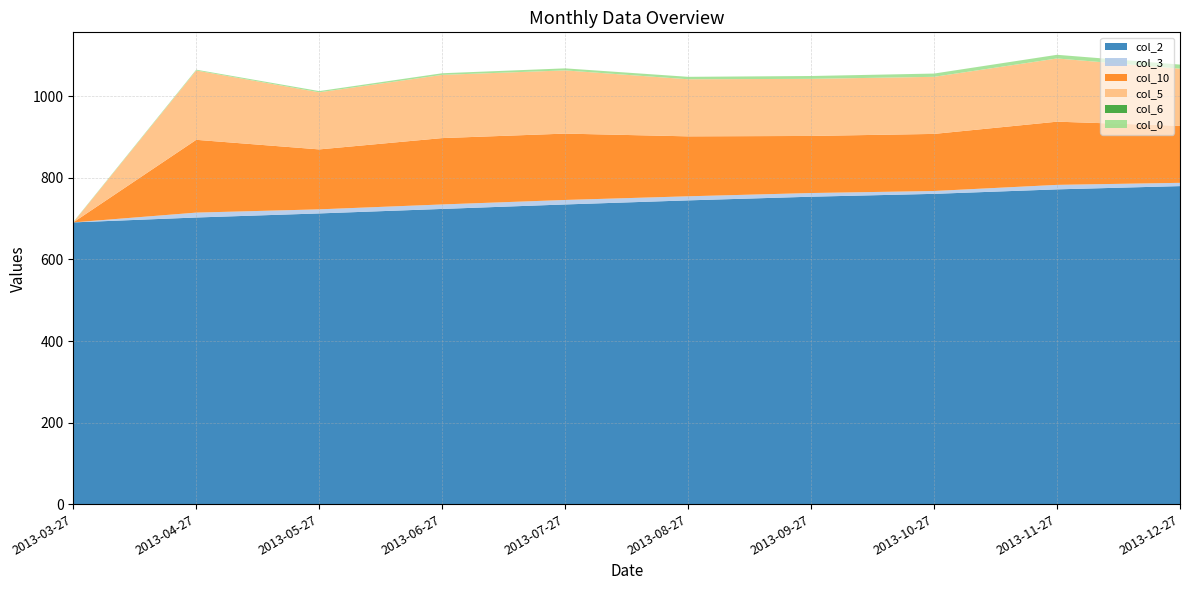

Reading left to right, list all the values displayed in this chart.

col_2: 2013-03-27=691.0	2013-04-27=703.0	2013-05-27=713.0	2013-06-27=724.0	2013-07-27=735.0	2013-08-27=745.0	2013-09-27=754.0	2013-10-27=761.0	2013-11-27=772.0	2013-12-27=780.0
col_3: 2013-03-27=0.0	2013-04-27=12.0	2013-05-27=10.0	2013-06-27=11.0	2013-07-27=11.0	2013-08-27=10.0	2013-09-27=9.0	2013-10-27=7.0	2013-11-27=11.0	2013-12-27=8.0
col_10: 2013-03-27=0.0	2013-04-27=178.5	2013-05-27=147.0	2013-06-27=162.8	2013-07-27=162.8	2013-08-27=147.0	2013-09-27=140.0	2013-10-27=140.0	2013-11-27=155.0	2013-12-27=140.0
col_5: 2013-03-27=0.0	2013-04-27=170.0	2013-05-27=140.0	2013-06-27=155.0	2013-07-27=155.0	2013-08-27=140.0	2013-09-27=140.0	2013-10-27=140.0	2013-11-27=155.0	2013-12-27=140.0
col_6: 2013-03-27=0.0	2013-04-27=0.0	2013-05-27=0.0	2013-06-27=0.0	2013-07-27=0.0	2013-08-27=0.0	2013-09-27=0.0	2013-10-27=0.0	2013-11-27=0.0	2013-12-27=0.0
col_0: 2013-03-27=1.0	2013-04-27=2.0	2013-05-27=3.0	2013-06-27=4.0	2013-07-27=5.0	2013-08-27=6.0	2013-09-27=7.0	2013-10-27=8.0	2013-11-27=9.0	2013-12-27=10.0